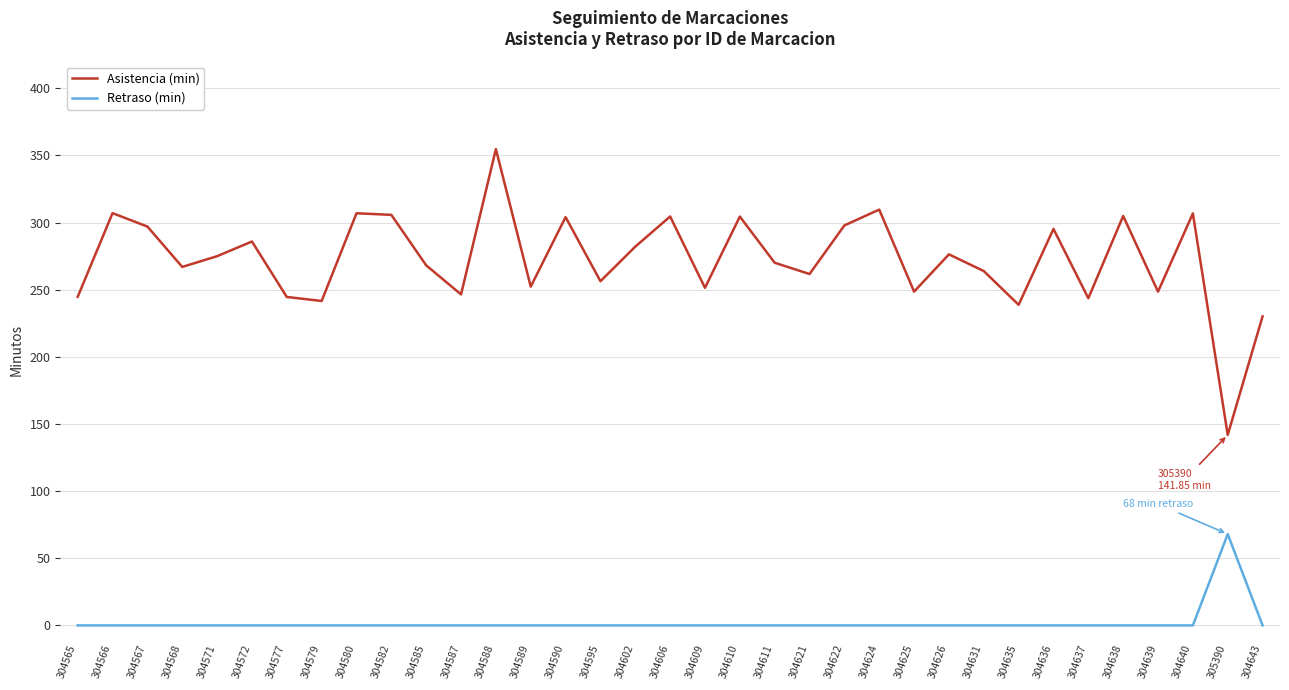

At which category is the sum across all series the highest?

304588